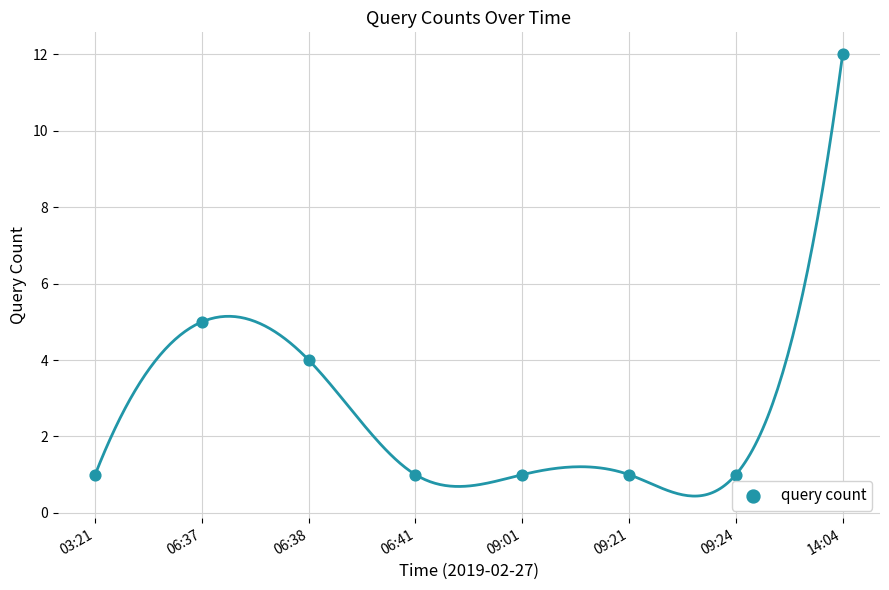

What is the average Y value?

3